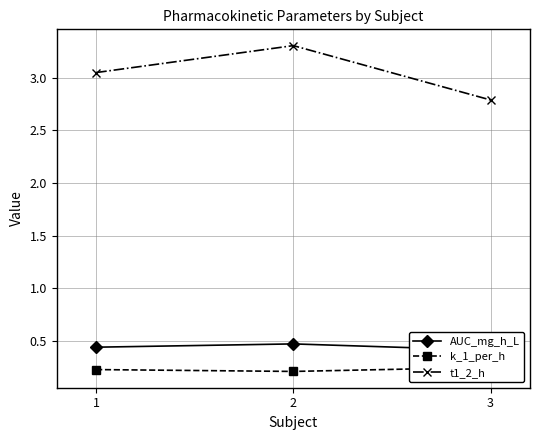

What is the sum of the t1_2_h values at 1 and 3?

5.8